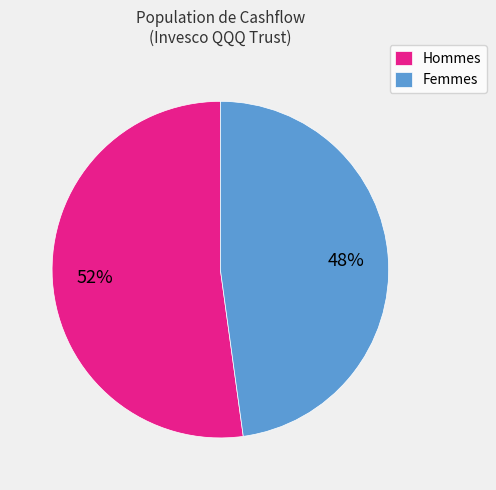

What percentage is the Femmes slice, to the nearest percent?

48%